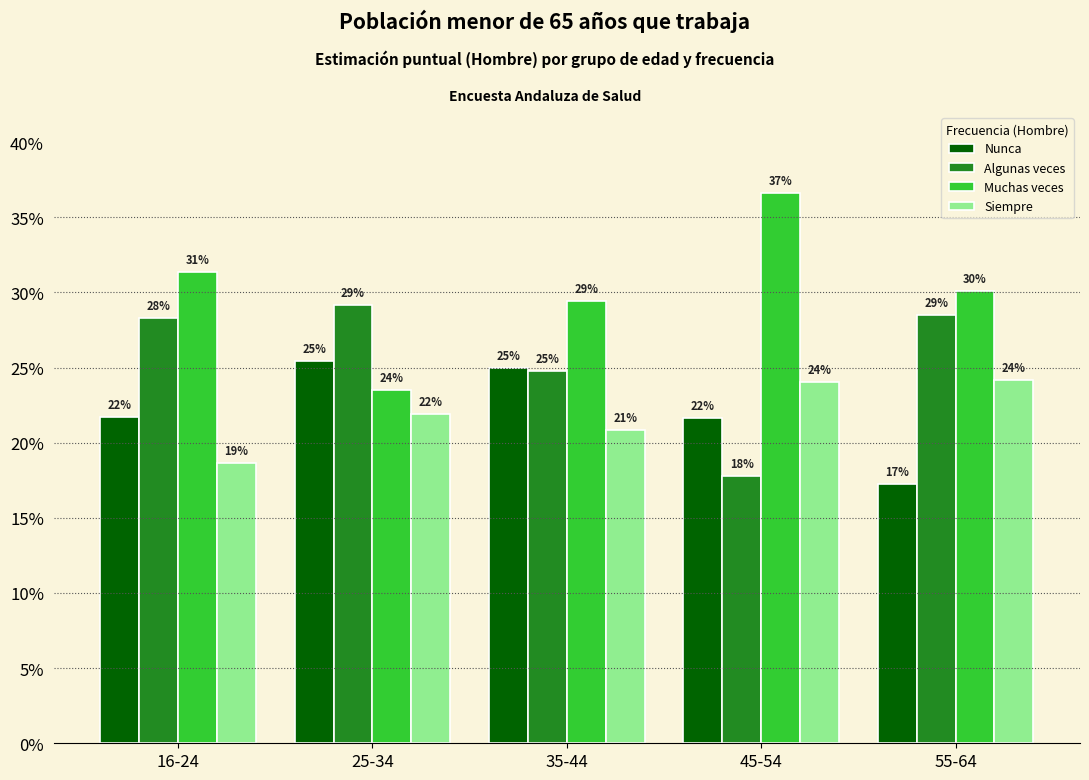

Which category has the lowest value across all series?

55-64